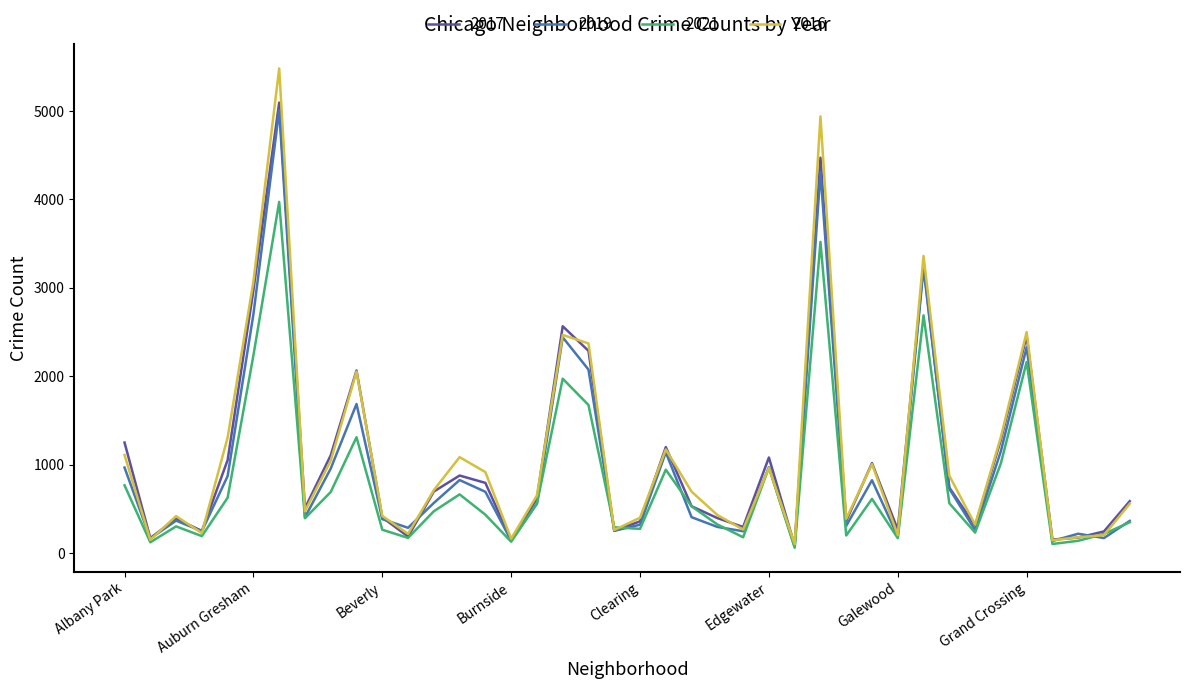

What is the maximum value shown in the chart?

5481